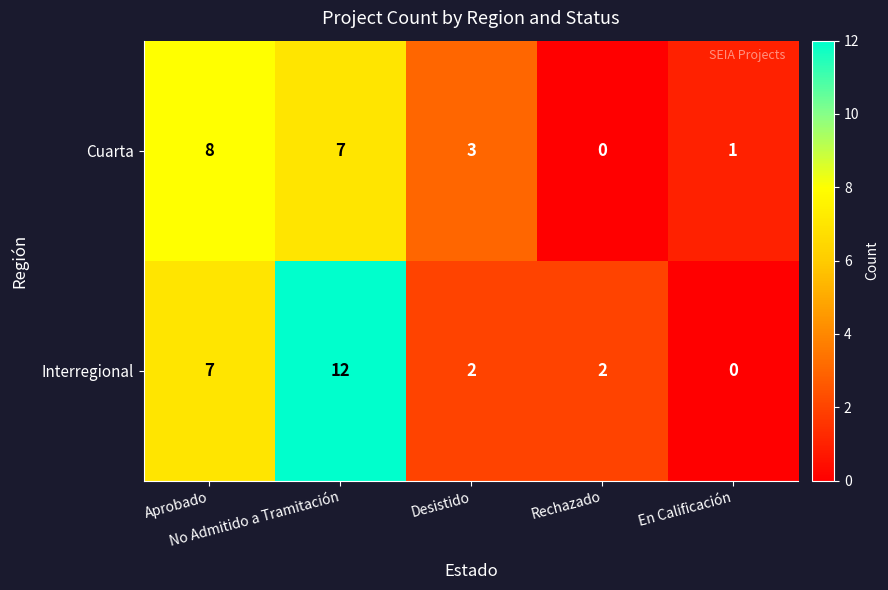

What is the difference between the second highest and minimum values in the Interregional series?

7